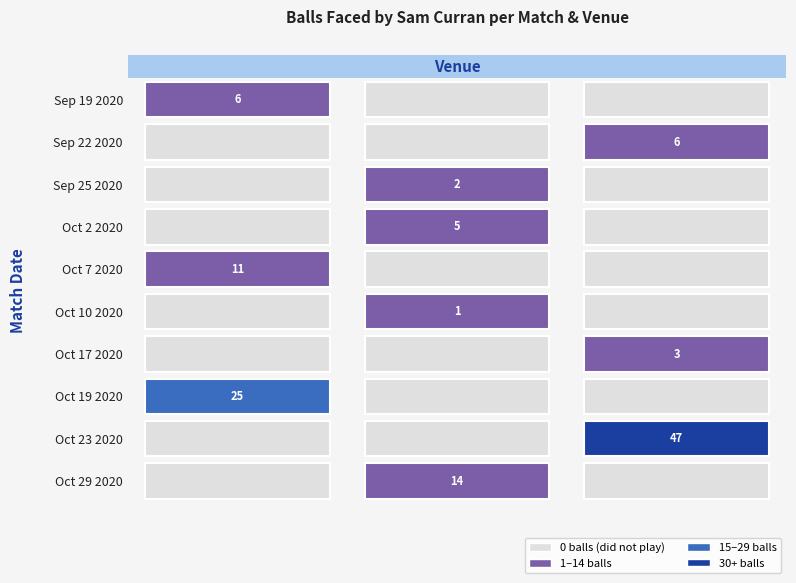

What is the sum of the Oct 29 2020 values at Abu Dhabi and Dubai (DSC)?

14